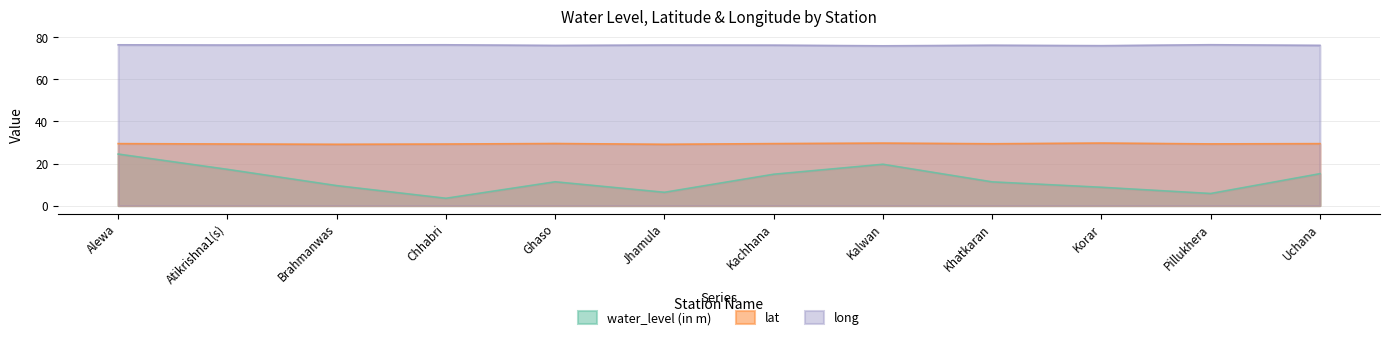

The long series shows 76.0 at Kalwan. True or false?

True